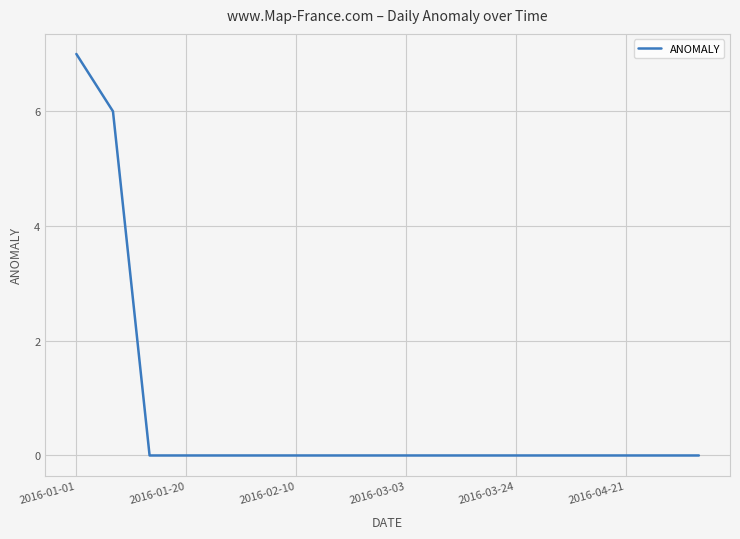

What is the difference between the second highest and minimum values?

6